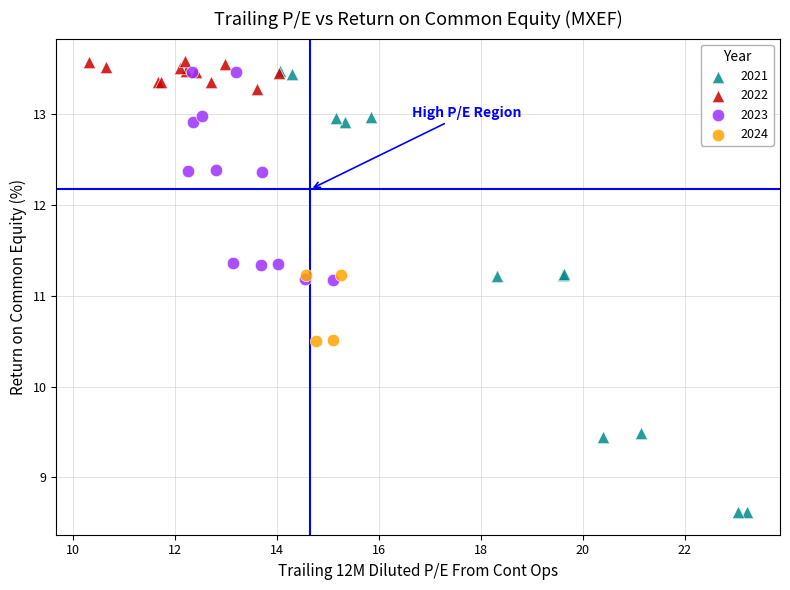

Which series reaches the minimum Y coordinate?

2021